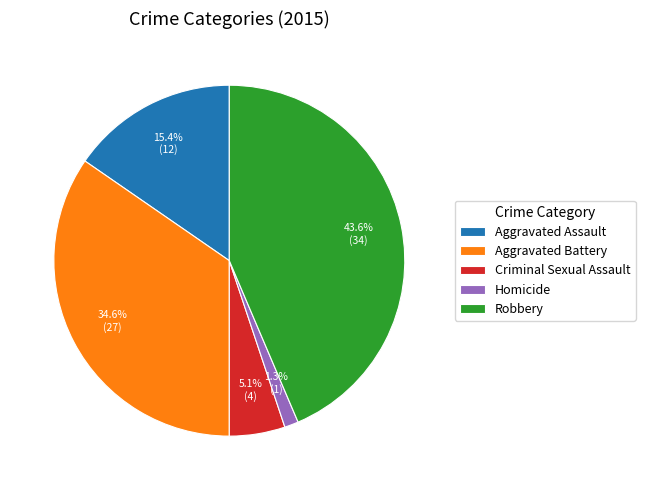

Approximately how many times larger is the value at Robbery compared to Aggravated Assault?

2.8